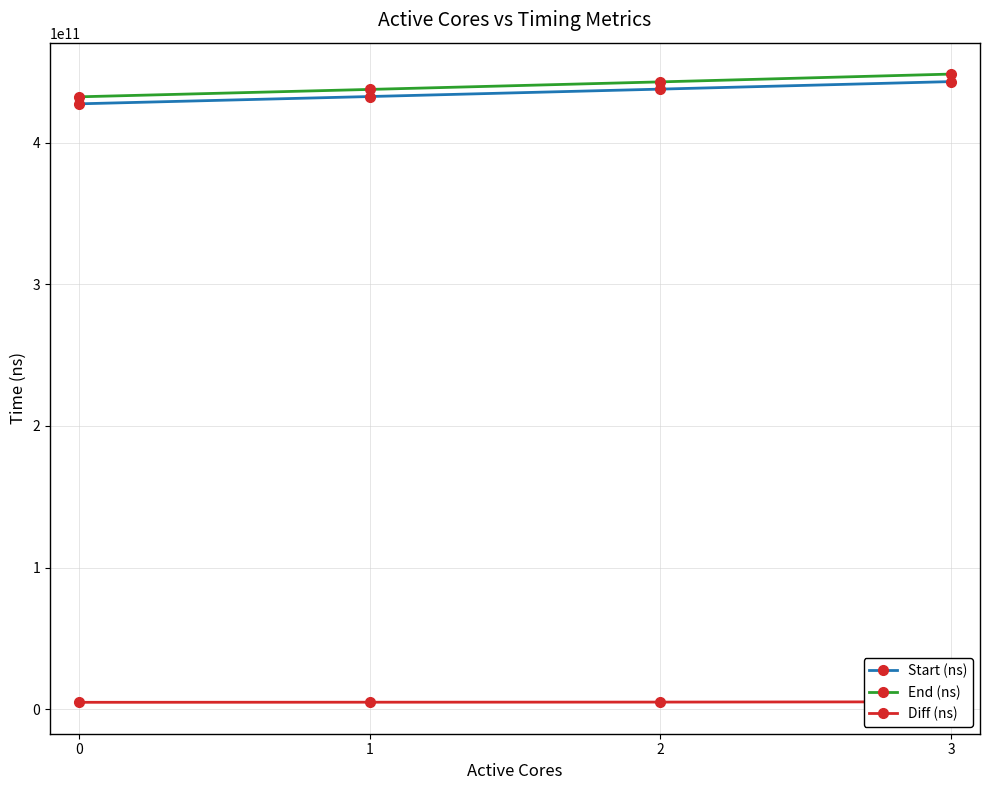

How many categories are shown in the chart?

4